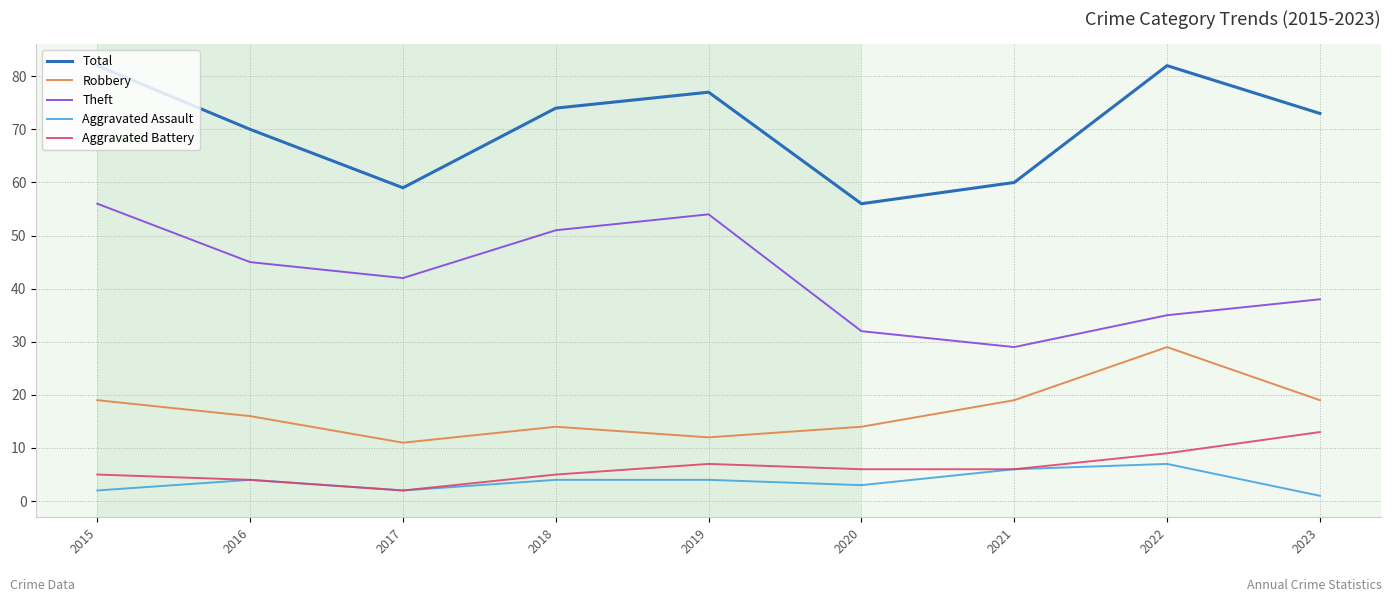

Rank the series by their maximum value, from highest to lowest.

Total, Theft, Robbery, Aggravated Battery, Aggravated Assault